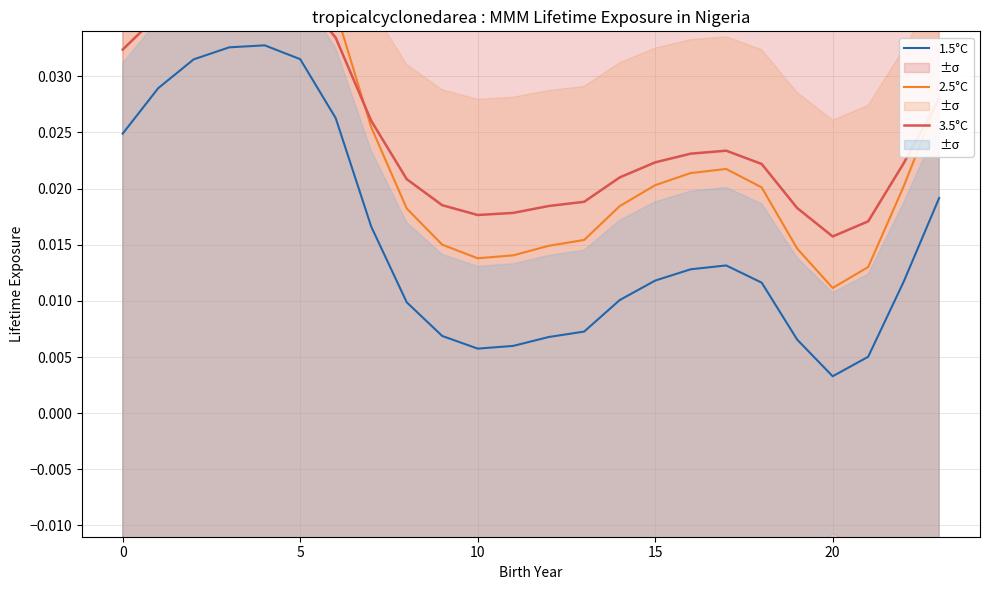

At which label is 1.5°C closest to 0?

20